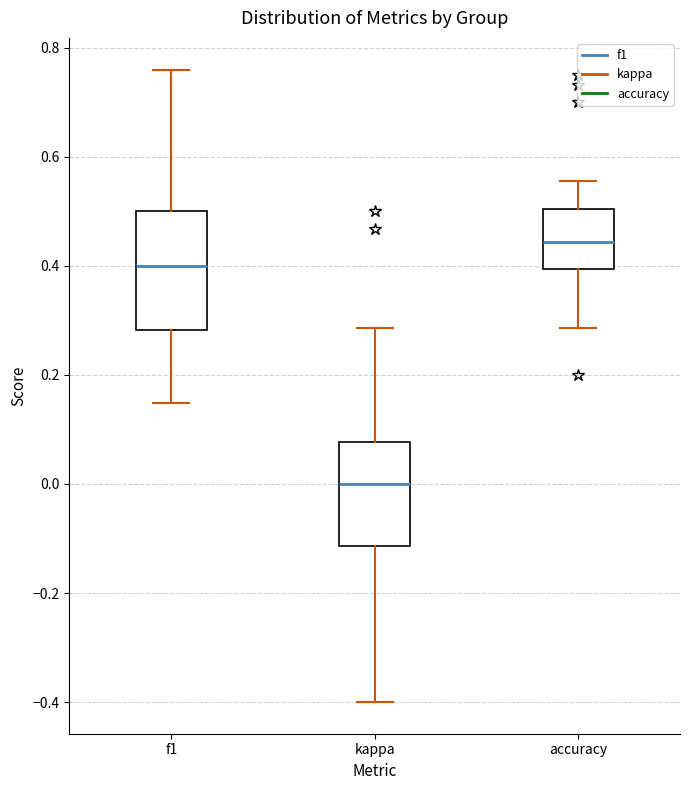

Where does the median line of the box for f1 sit on the y-axis? The values are not printed on the chart, so give them approximately, as read against the axis.

0.40